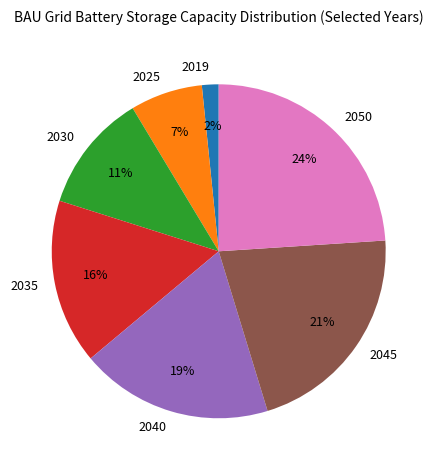

Is 2045 the majority of the pie?

No